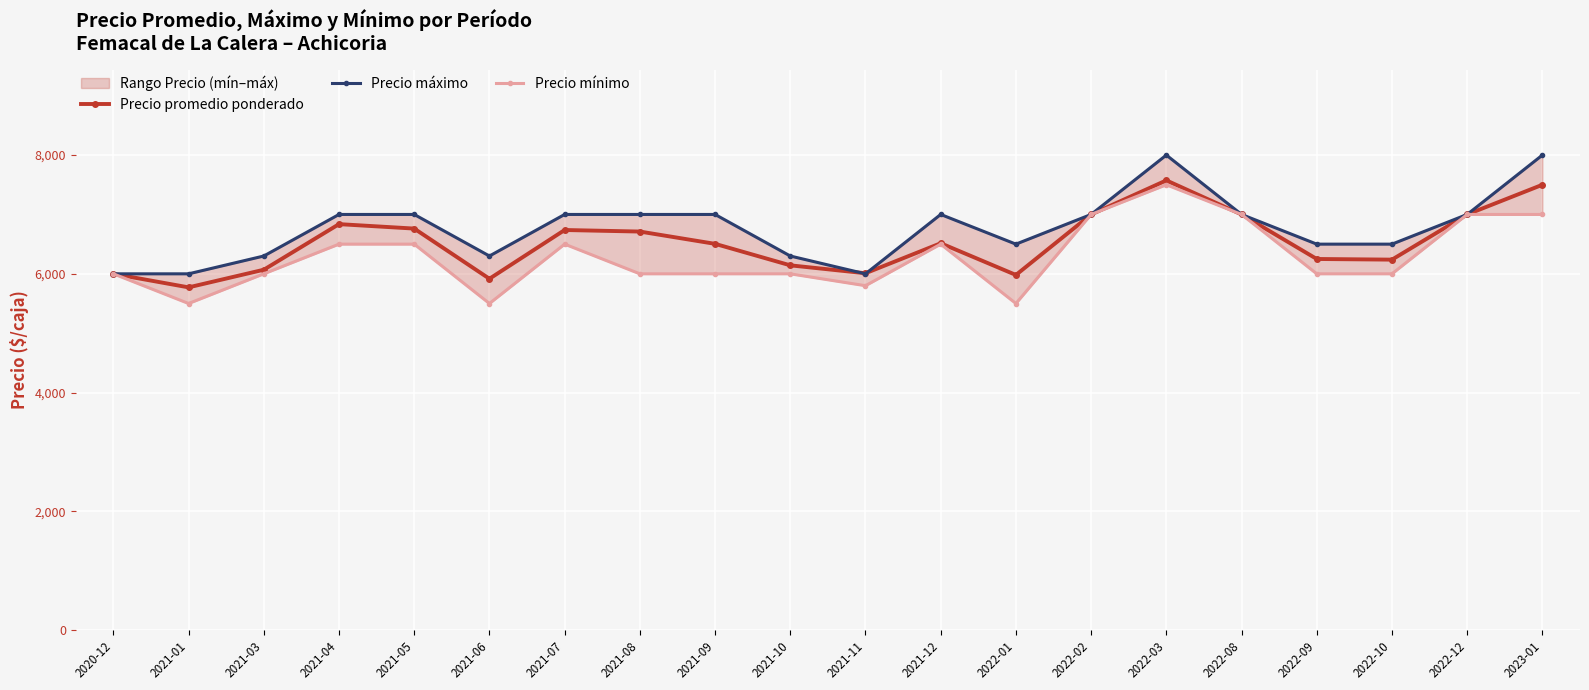

Between which two adjacent categories do Precio máximo and Precio promedio ponderado first intersect?

2021-10 and 2021-11